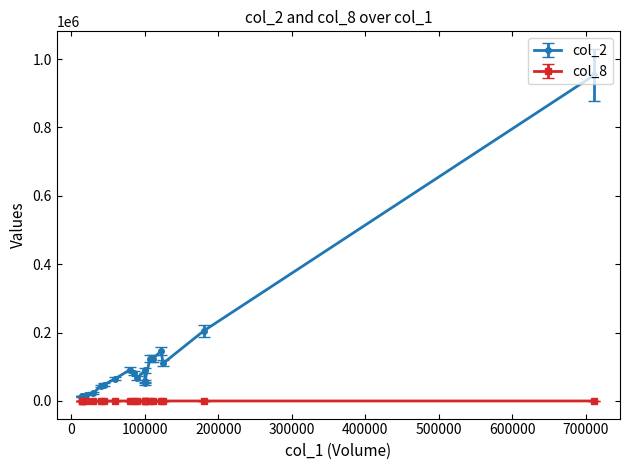

True or false: col_8 and col_2 intersect in this chart.

False